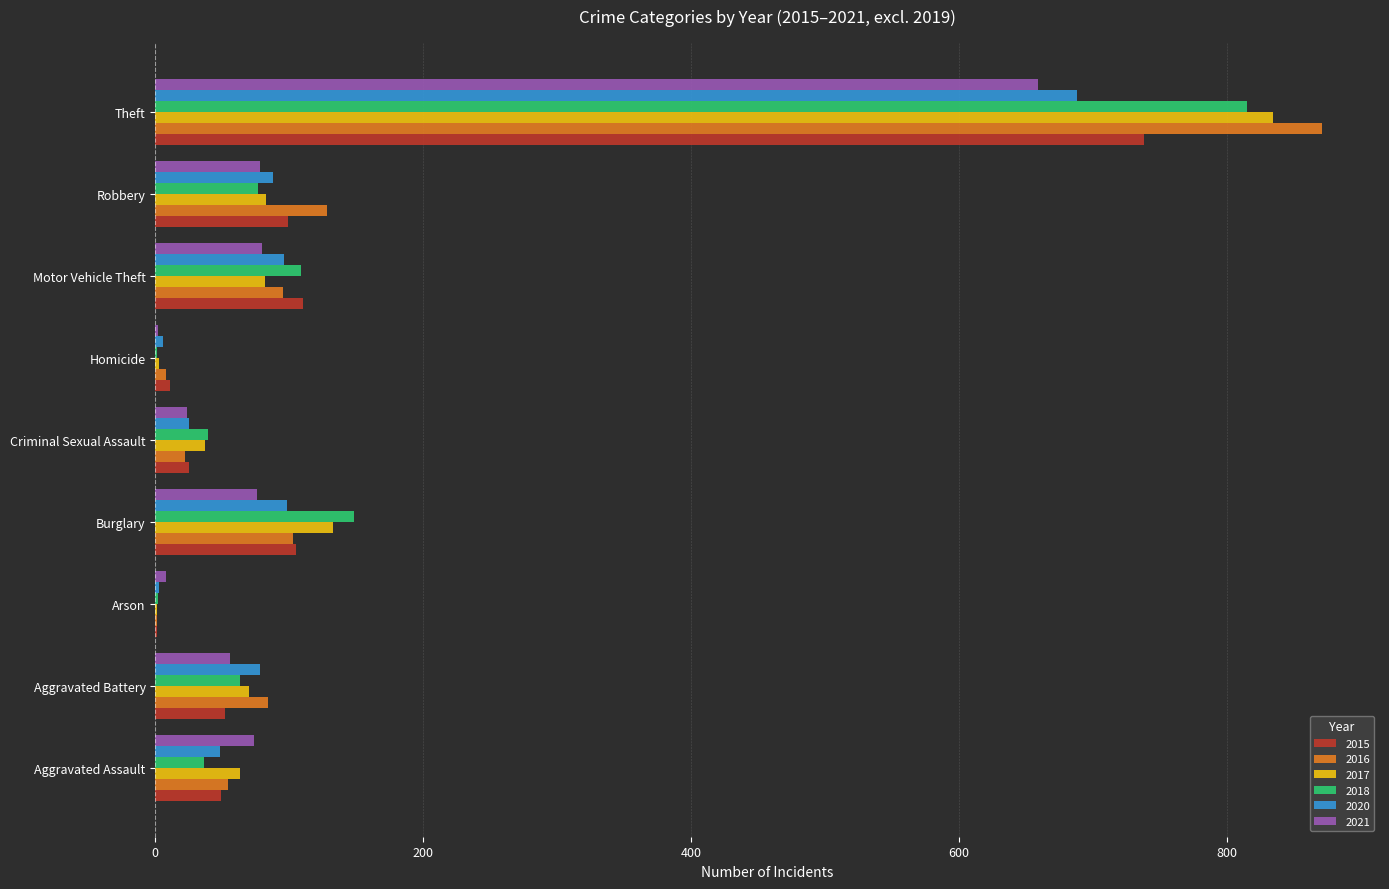

What is the sum of all 2021 values?

1057